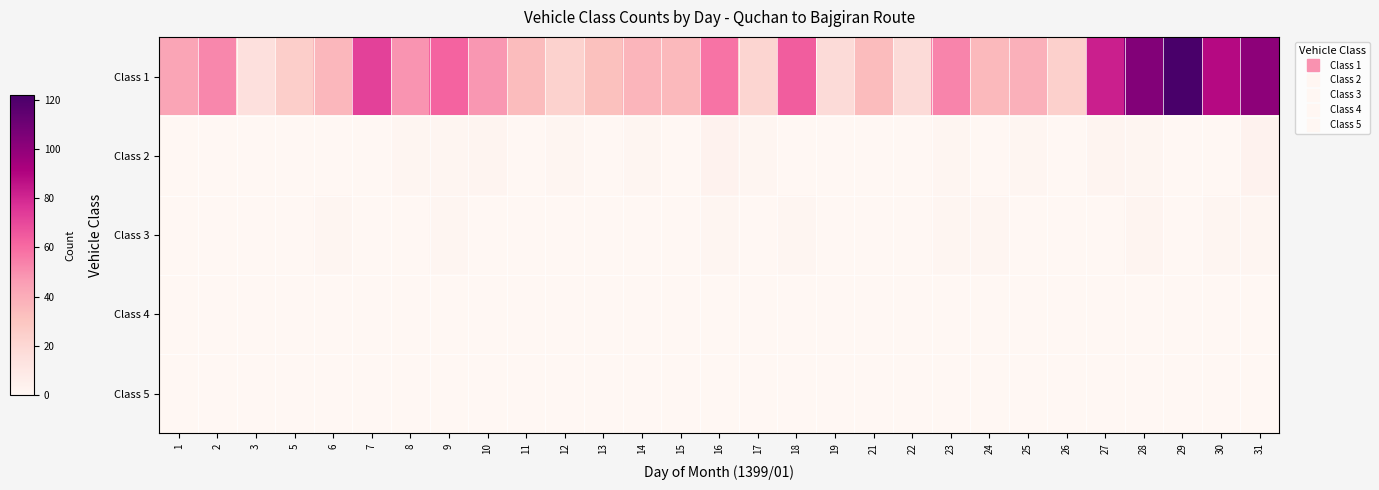

What is the spread (max minus min) of values at 16?

58